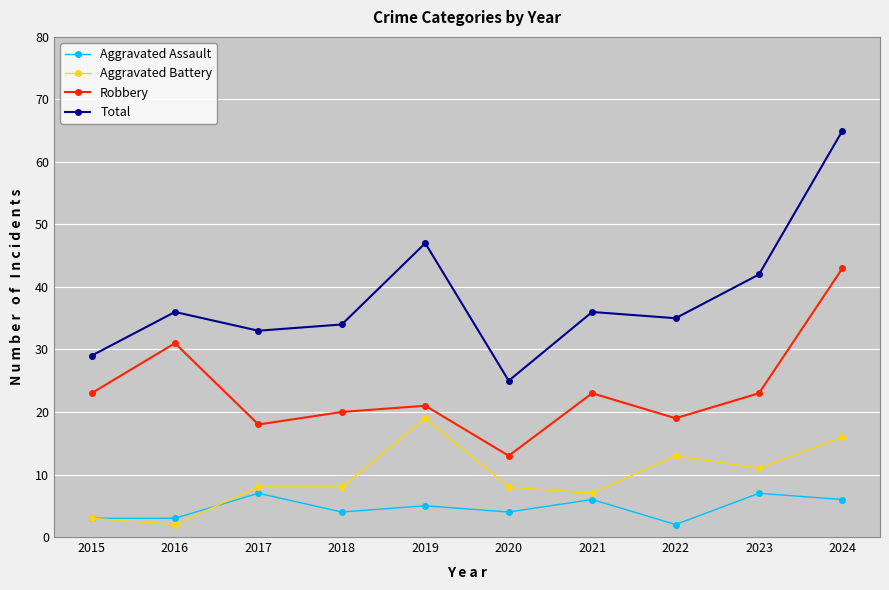

Between 2016 and 2017, which series saw the biggest shift?

Robbery